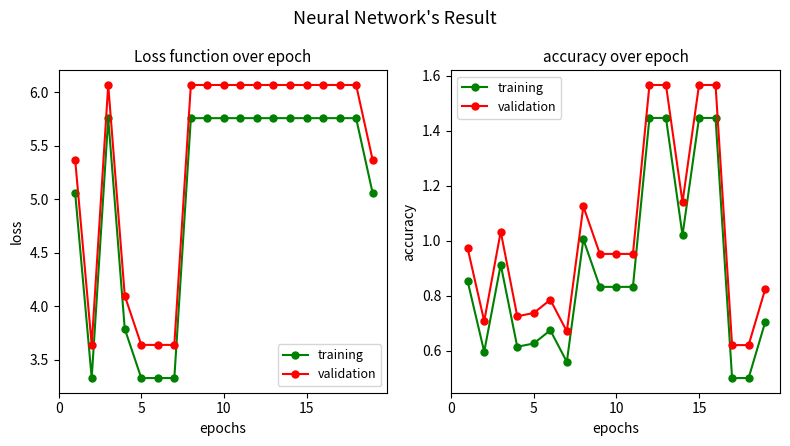

What is the value of the validation point at the 2nd from the left?

0.7